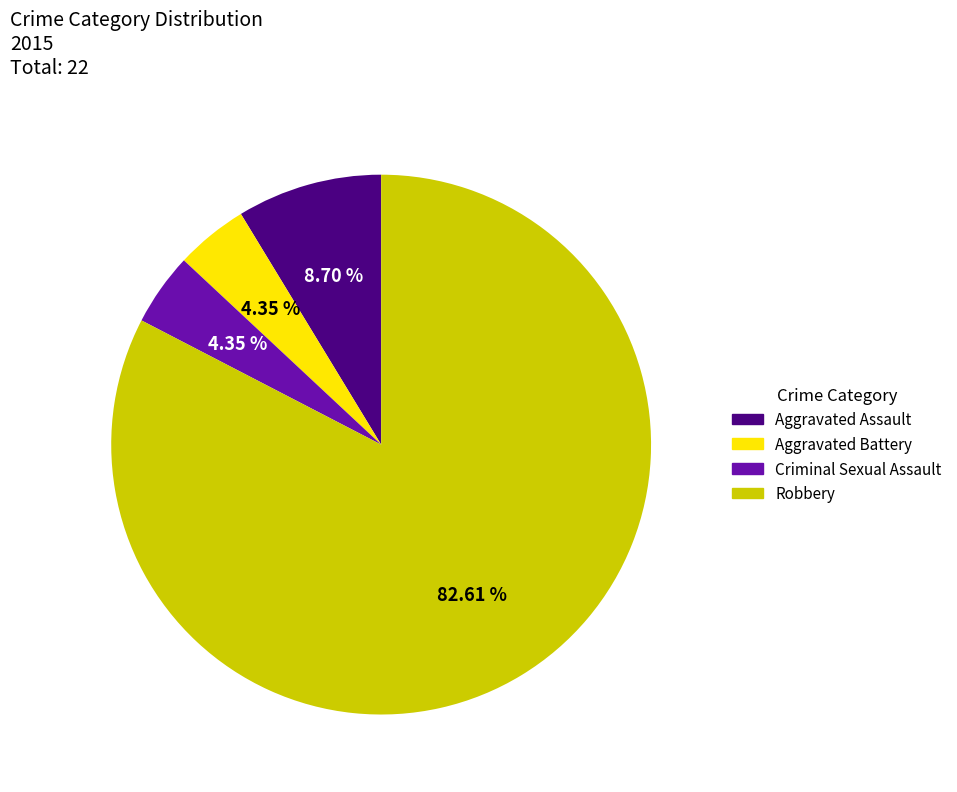

Which slice is the largest?

Robbery